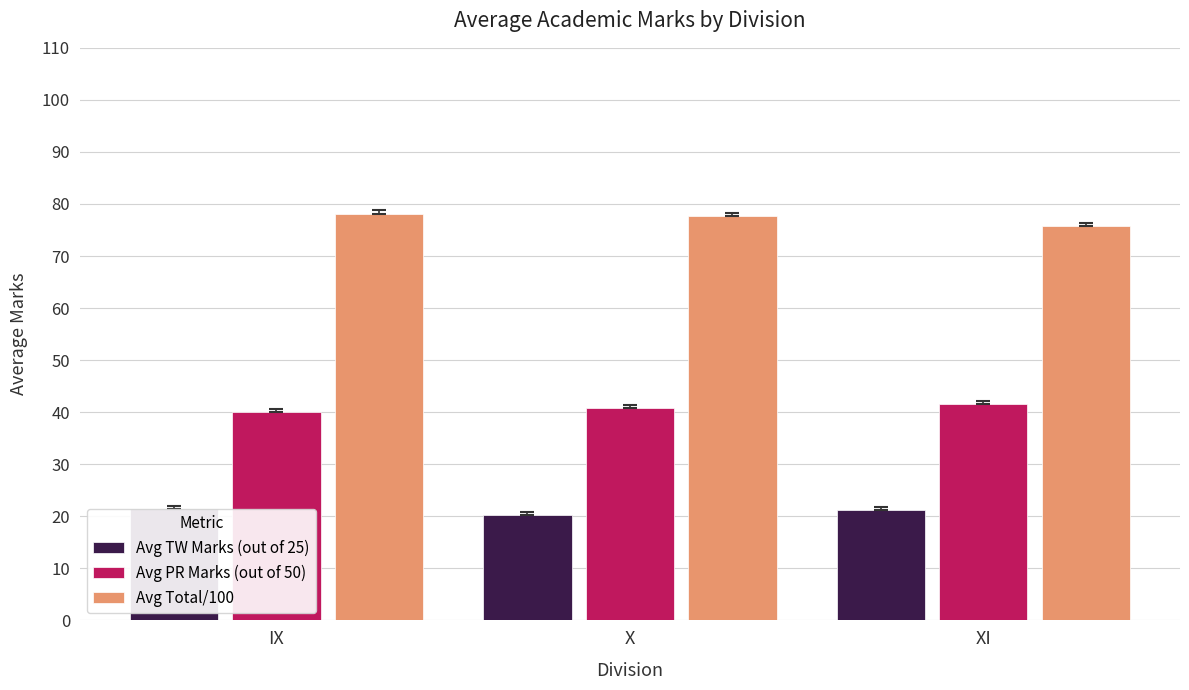

True or false: Avg PR Marks (out of 50) has a value of 41.5 at XI.

True